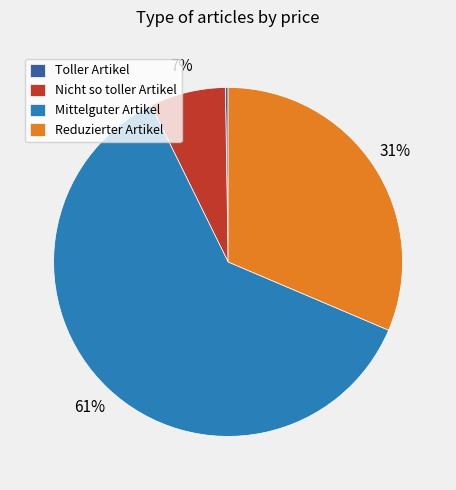

What is the largest slice in the pie chart?

Mittelguter Artikel